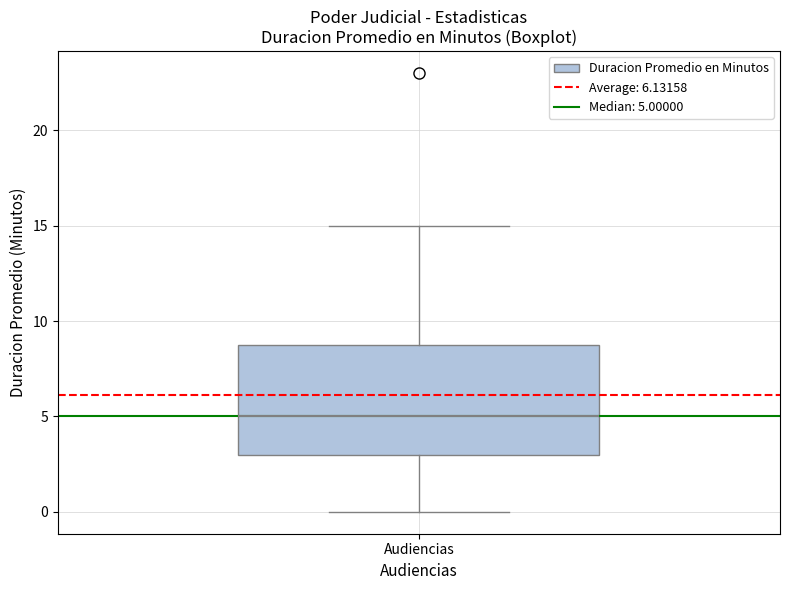

Transcribe this box plot: give where the median line is, the range the box spans, and where the two whiskers end, as read against the y-axis. The values are not printed on the chart, so give them approximately, as read against the axis.

median 5, box 3 to 9, whiskers 0 to 15